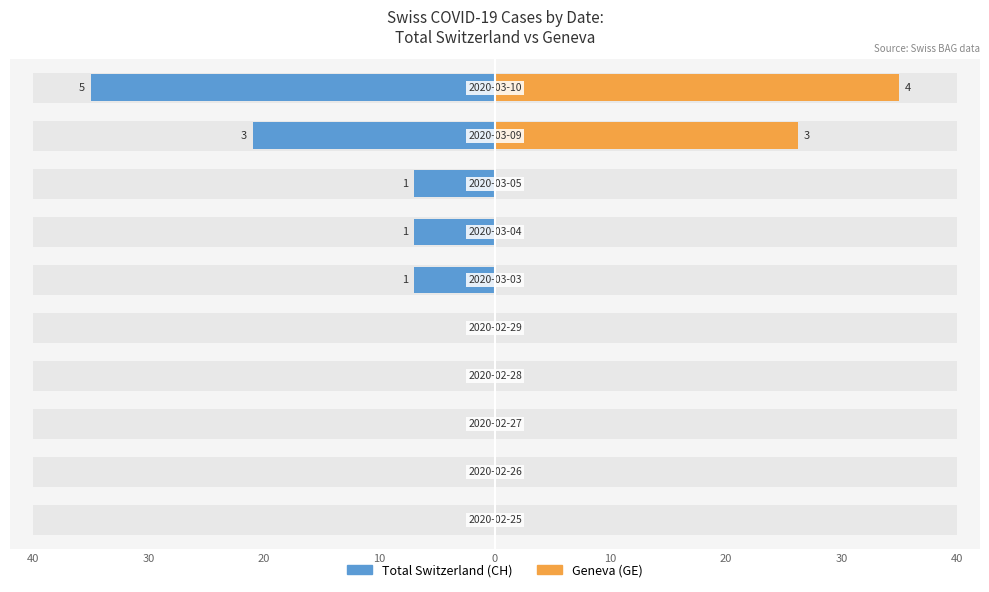

List the series in order of their peak value, lowest first.

Total Switzerland (CH), Geneva (GE)